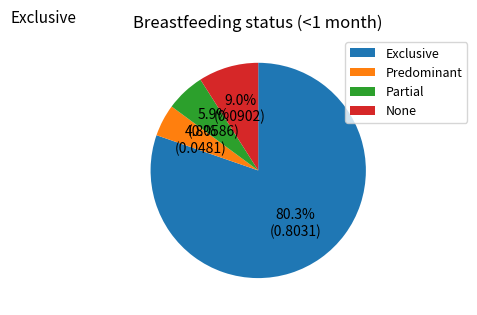

Rank the categories by value from lowest to highest.

Predominant, Partial, None, Exclusive